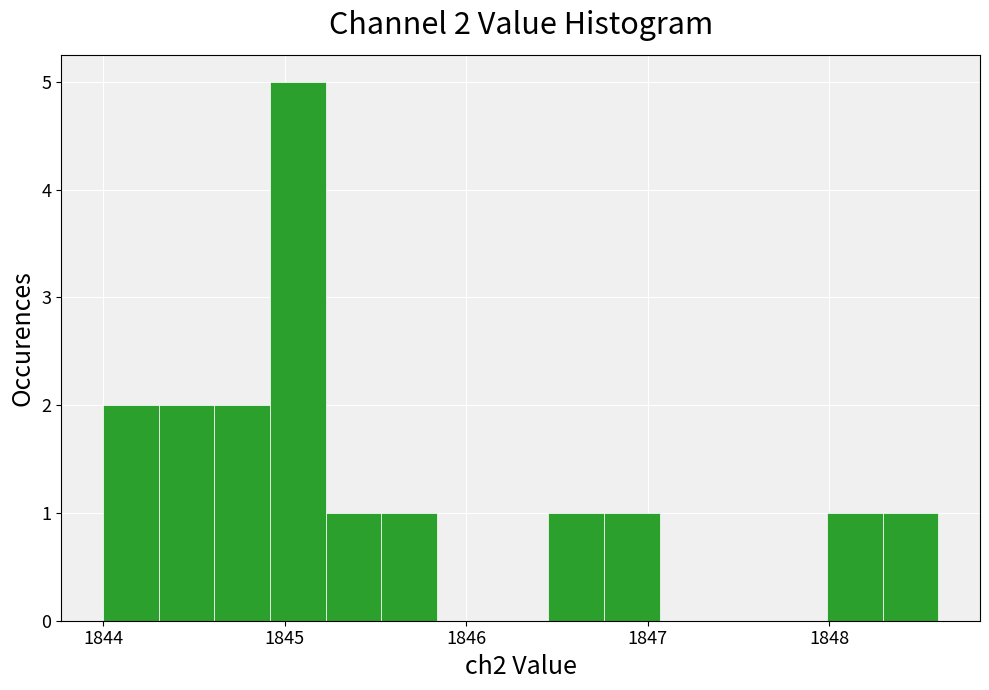

Read against the x-axis, roughly where is the centre of the tallest bar?

1845.1